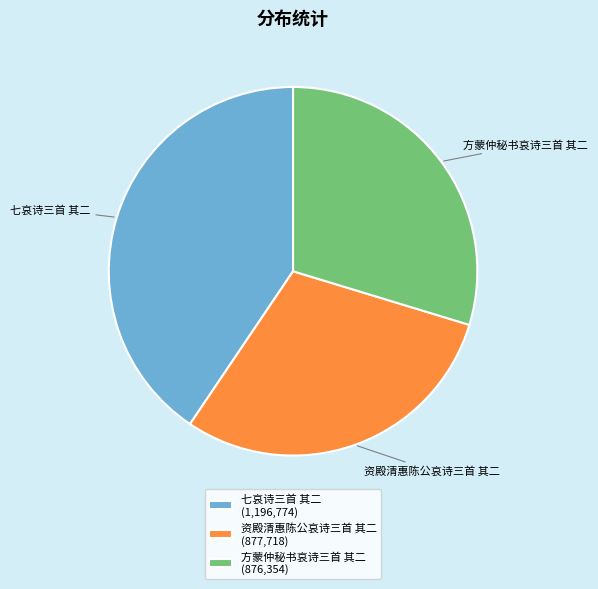

Is 七哀诗三首 其二 the majority of the pie?

No